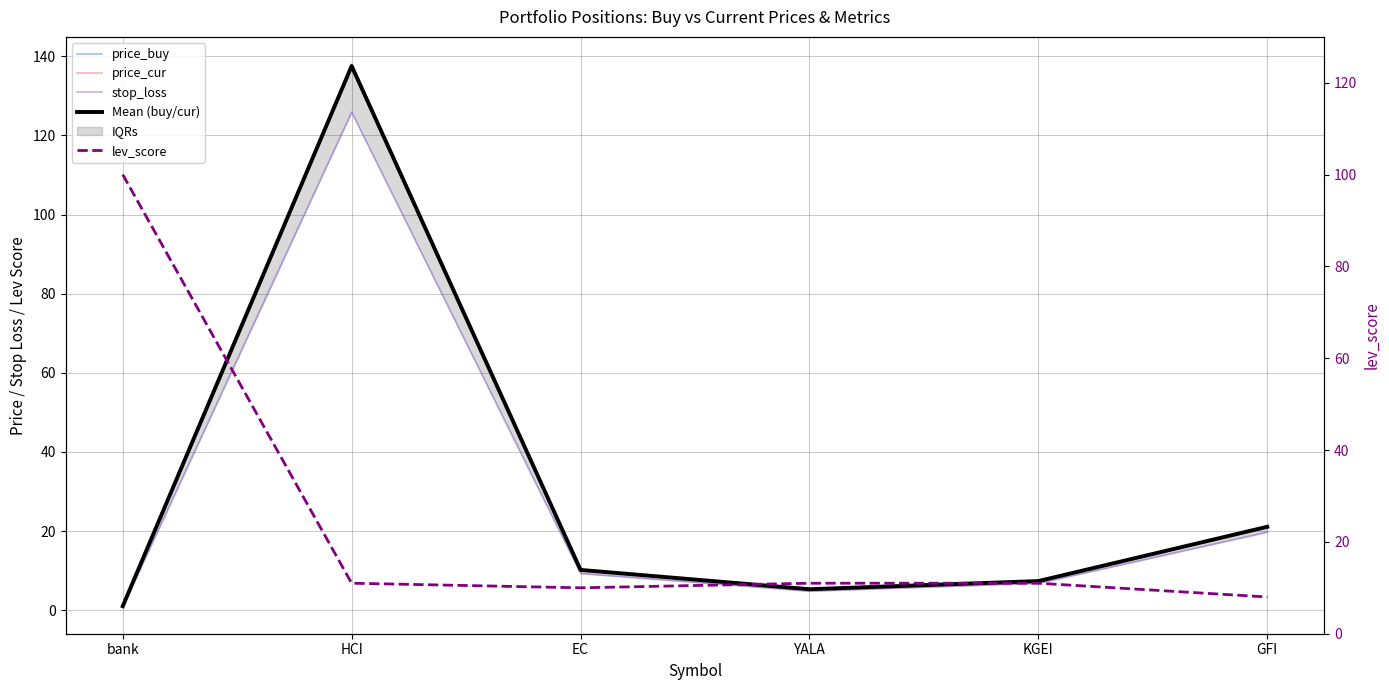

Is it true that price_cur equals 5.3 at YALA?

True